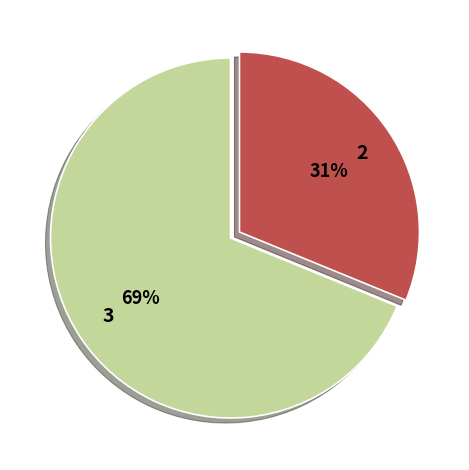

Count the number of slices in the pie.

2